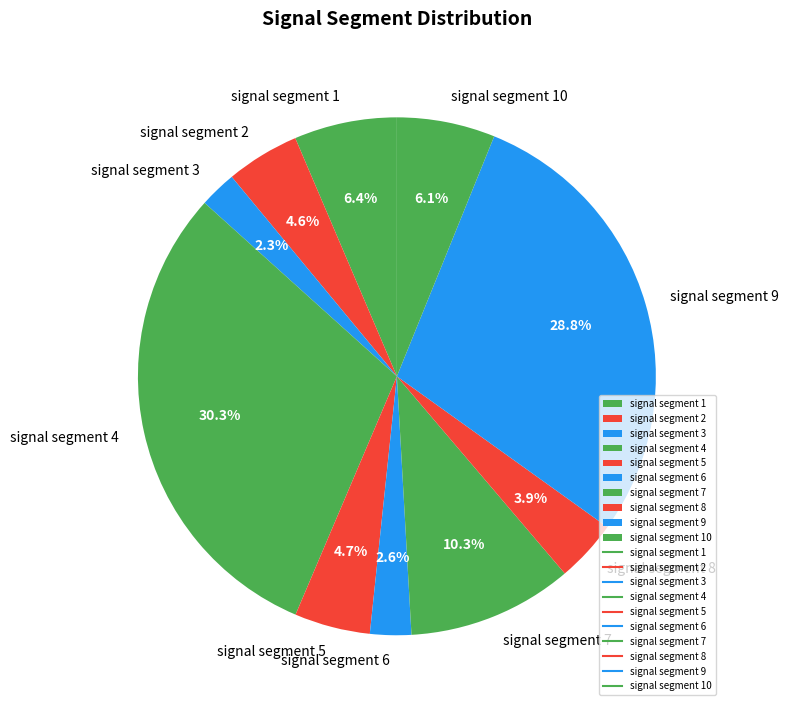

Between signal segment 1 and signal segment 9, which is larger?

signal segment 9